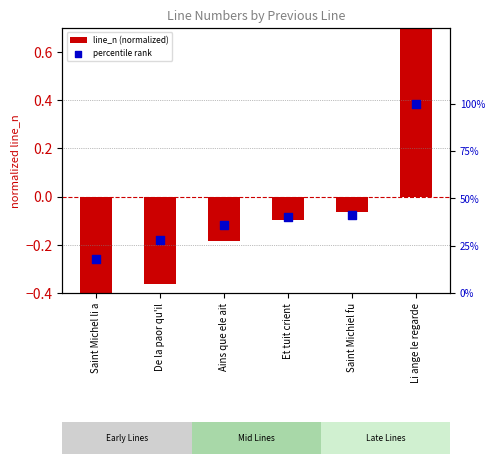

What is the total value across all series at Saint Michel li a?

17.4